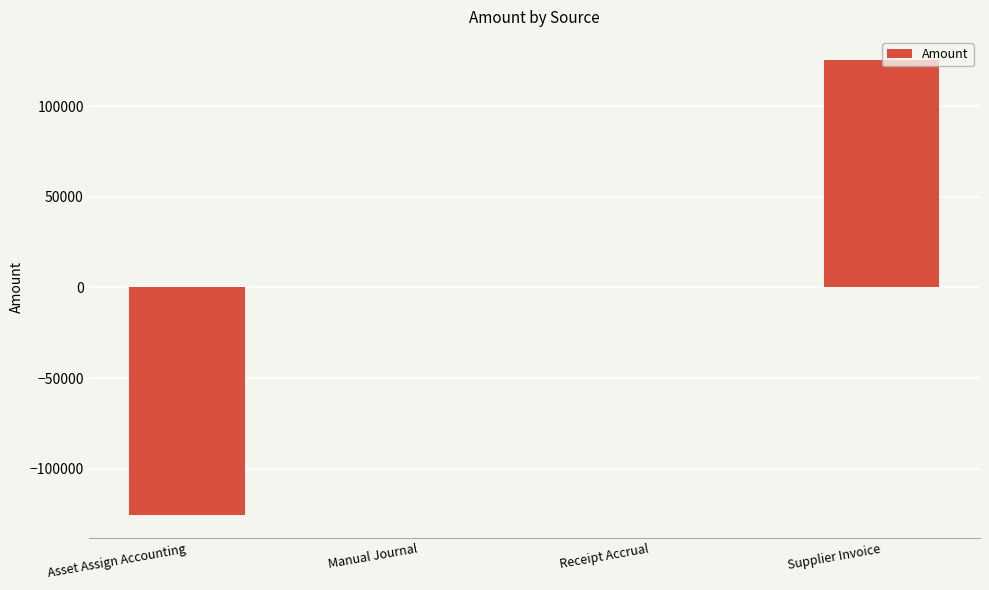

Is it true that the value at Supplier Invoice is 125545.7?

True